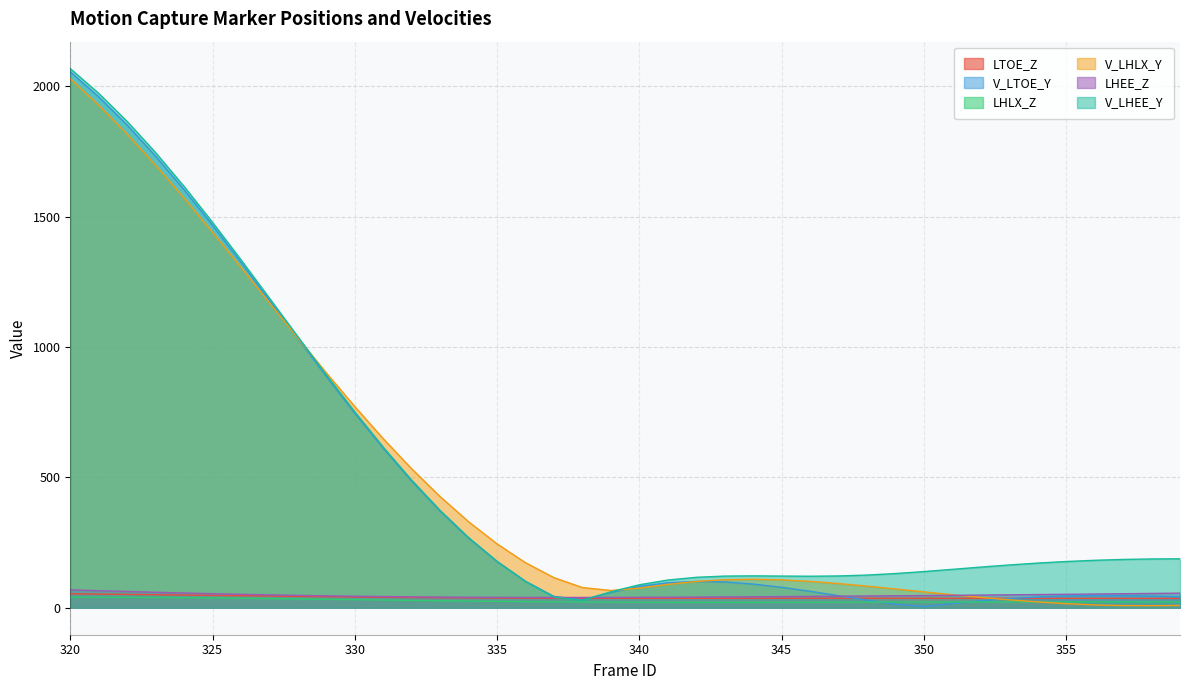

Reading left to right, transcribe all the data shown in this chart.

LTOE_Z: 320=53.6	321=52.5	322=51.3	323=50.1	324=48.8	325=47.5	326=46.2	327=44.9	328=43.6	329=42.4	330=41.3	331=40.3	332=39.4	333=38.6	334=38.0	335=37.4	336=37.0	337=36.6	338=36.4	339=36.3	340=36.2	341=36.2	342=36.2	343=36.3	344=36.3	345=36.4	346=36.5	347=36.5	348=36.5	349=36.5	350=36.5	351=36.5	352=36.5	353=36.4	354=36.3	355=36.2	356=36.2	357=36.1	358=36.0	359=35.9
V_LTOE_Y: 320=2054.9	321=1958.6	322=1850.4	323=1731.3	324=1602.6	325=1466.1	326=1323.9	327=1178.2	328=1031.6	329=886.6	330=745.7	331=611.3	332=485.5	333=370.2	334=266.9	335=176.9	336=101.3	337=43.5	338=30.7	339=58.8	340=82.1	341=96.0	342=101.1	343=98.9	344=90.8	345=78.4	346=63.1	347=46.4	348=29.3	349=13.2	350=4.7	351=16.2	352=27.0	353=35.3	354=41.3	355=45.0	356=46.7	357=46.5	358=45.0	359=42.3
LHLX_Z: 320=40.5	321=40.3	322=39.9	323=39.3	324=38.5	325=37.6	326=36.5	327=35.2	328=33.9	329=32.5	330=31.1	331=29.6	332=28.2	333=26.9	334=25.7	335=24.6	336=23.6	337=22.8	338=22.2	339=21.6	340=21.3	341=21.0	342=20.9	343=20.9	344=20.9	345=21.1	346=21.2	347=21.4	348=21.6	349=21.8	350=22.0	351=22.1	352=22.3	353=22.4	354=22.5	355=22.5	356=22.5	357=22.5	358=22.5	359=22.4
V_LHLX_Y: 320=2028.3	321=1926.5	322=1815.5	323=1696.5	324=1570.7	325=1439.7	326=1305.2	327=1169.2	328=1033.6	329=900.2	330=771.1	331=648.0	332=532.4	333=425.9	334=329.6	335=244.8	336=172.7	337=115.3	338=77.5	339=66.2	340=75.5	341=89.6	342=100.9	343=107.5	344=109.3	345=106.9	346=101.2	347=92.9	348=83.0	349=72.1	350=60.9	351=50.0	352=39.7	353=30.4	354=22.3	355=15.8	356=11.0	357=8.5	358=8.2	359=8.9
LHEE_Z: 320=68.7	321=65.4	322=62.3	323=59.3	324=56.5	325=54.0	326=51.6	327=49.4	328=47.5	329=45.7	330=44.2	331=42.9	332=41.8	333=41.0	334=40.3	335=39.9	336=39.6	337=39.5	338=39.6	339=39.8	340=40.1	341=40.5	342=41.0	343=41.5	344=42.2	345=42.8	346=43.6	347=44.3	348=45.1	349=46.0	350=46.8	351=47.7	352=48.7	353=49.6	354=50.6	355=51.7	356=52.7	357=53.8	358=54.9	359=56.1
V_LHEE_Y: 320=2066.9	321=1972.0	322=1864.1	323=1744.6	324=1615.1	325=1477.4	326=1333.8	327=1186.8	328=1038.9	329=892.7	330=750.8	331=615.5	332=488.9	333=372.9	334=268.9	335=177.9	336=101.0	337=40.5	338=28.5	339=61.3	340=88.2	341=106.3	342=116.8	343=121.4	344=122.3	345=121.5	346=120.9	347=121.9	348=125.4	349=131.2	350=138.8	351=147.3	352=155.9	353=164.1	354=171.3	355=177.3	356=182.0	357=185.2	358=187.1	359=187.7